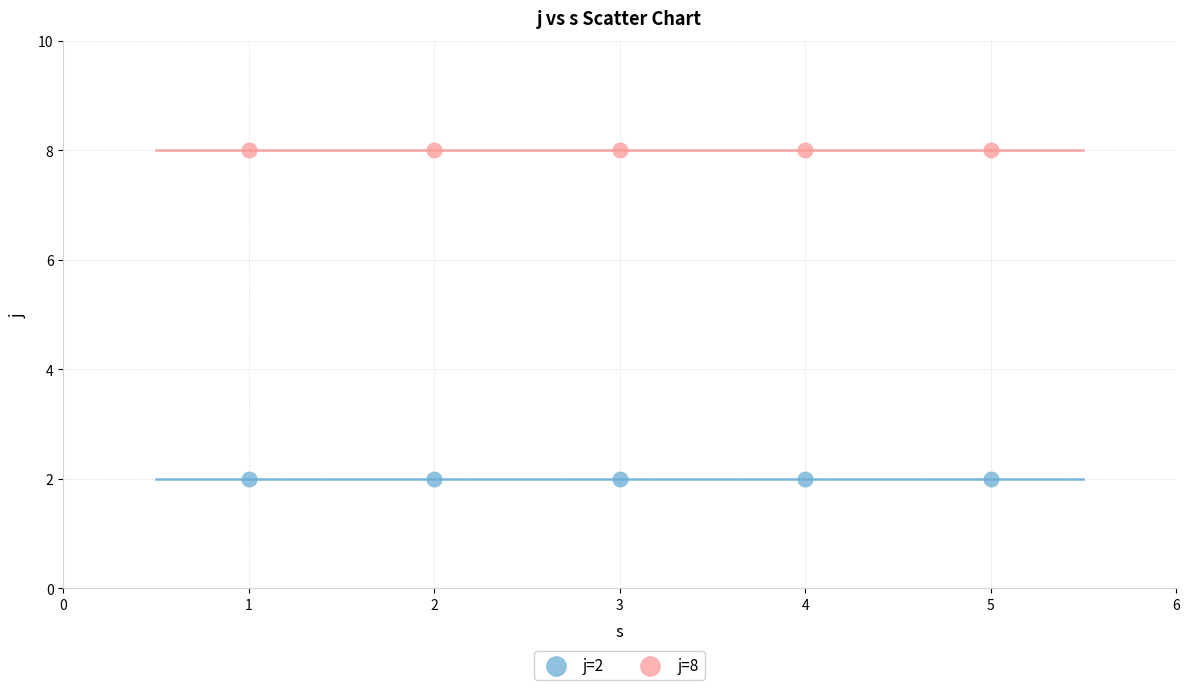

Across all data points, what is the average Y value?

5